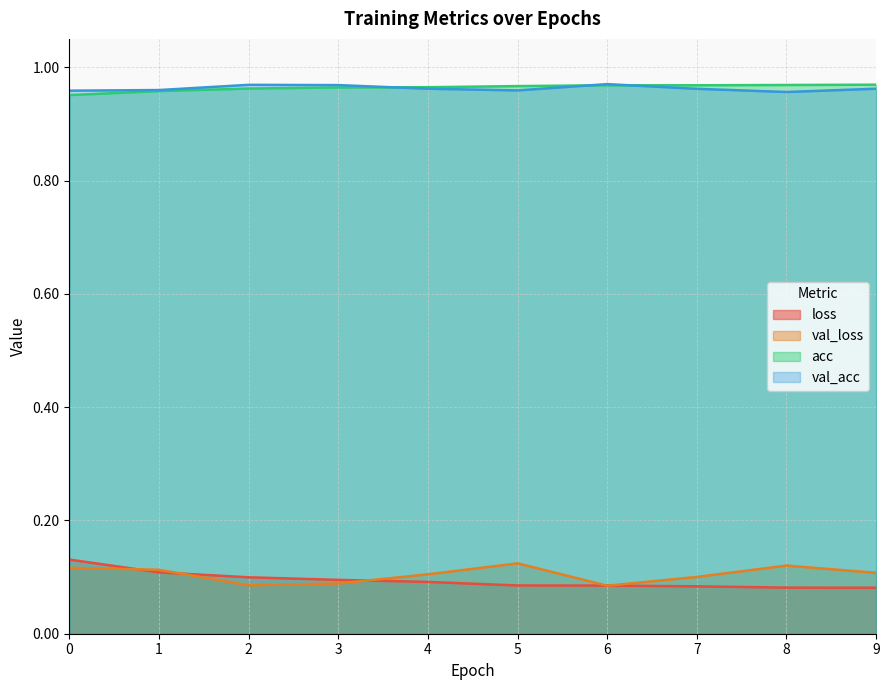

Read the val_acc value at 0.

1.0